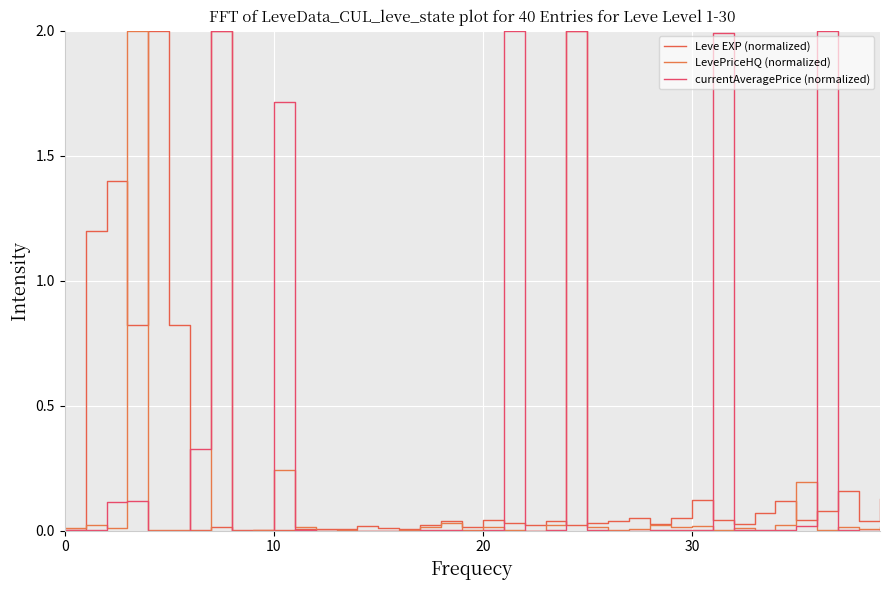

What is the label of the 31st point from the right?

9